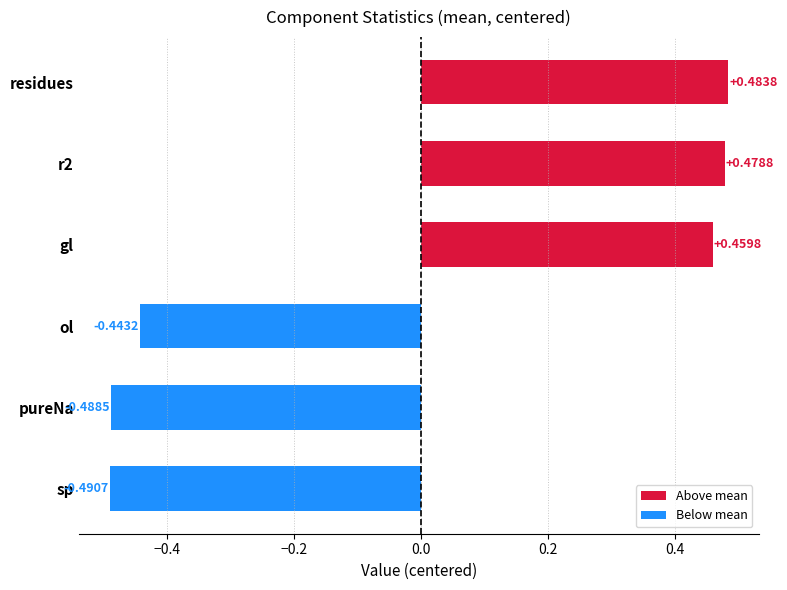

Between pureNa and sp, which is larger?

pureNa